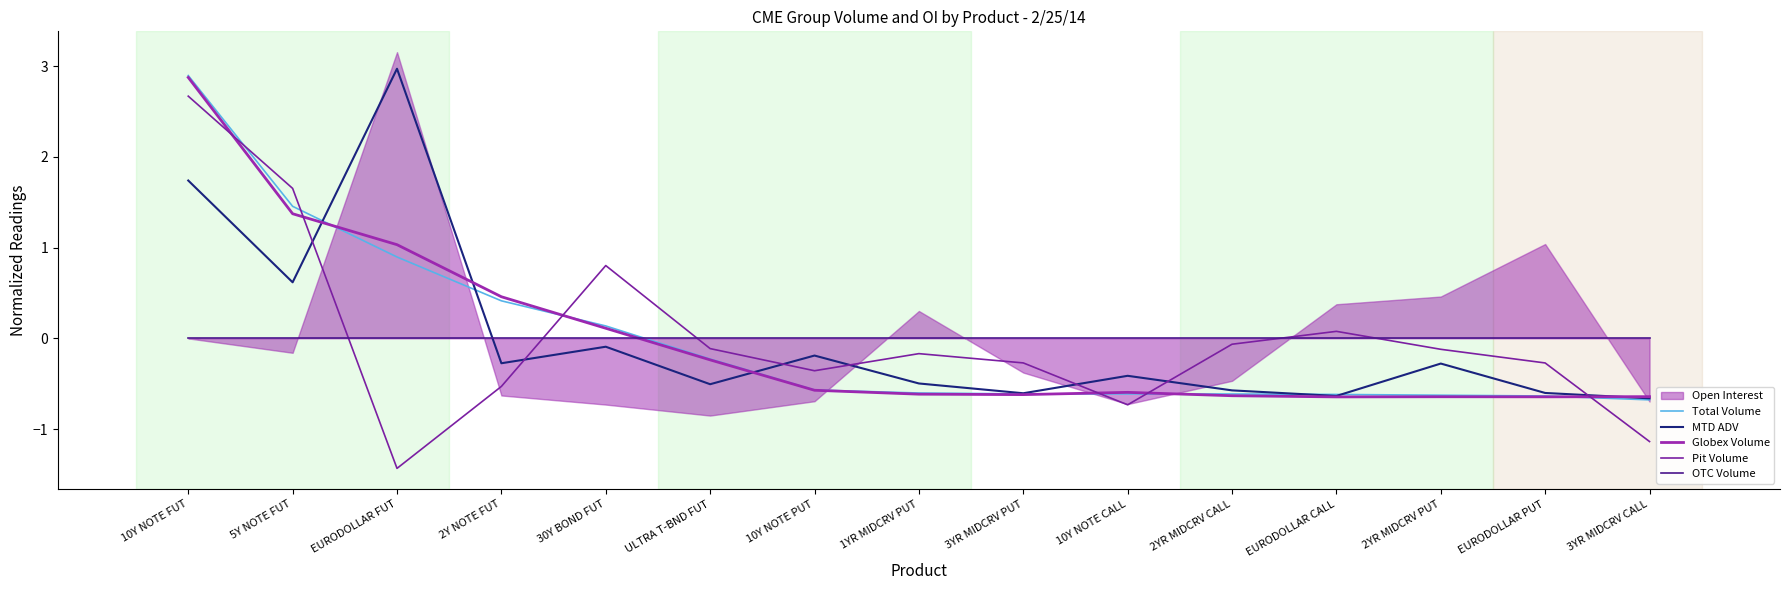

Rank the categories by Total Volume value from lowest to highest.

3YR MIDCRV CALL, EURODOLLAR PUT, 2YR MIDCRV PUT, EURODOLLAR CALL, 2YR MIDCRV CALL, 10Y NOTE CALL, 3YR MIDCRV PUT, 1YR MIDCRV PUT, 10Y NOTE PUT, ULTRA T-BND FUT, 30Y BOND FUT, 2Y NOTE FUT, EURODOLLAR FUT, 5Y NOTE FUT, 10Y NOTE FUT